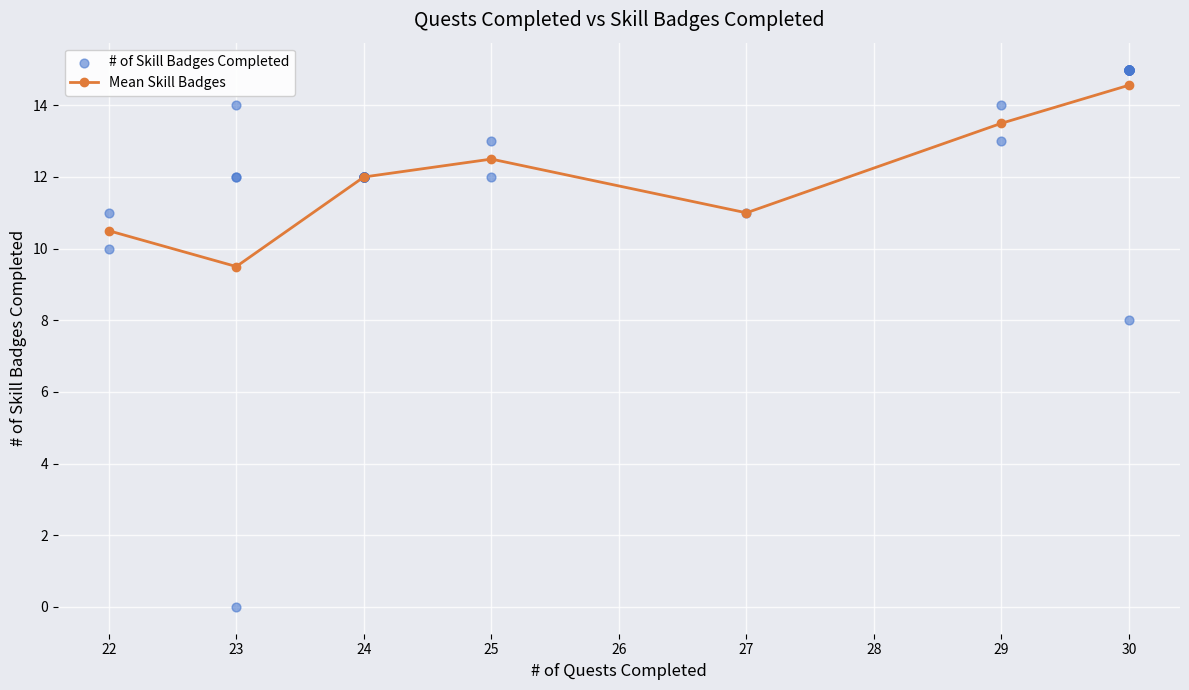

Where is the first local minimum for Mean Skill Badges?

23